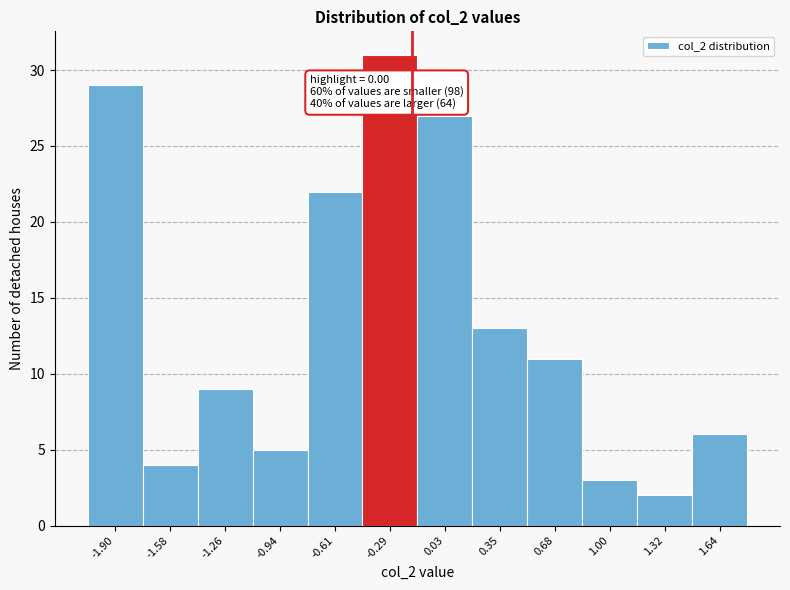

Reading left to right, list all the values displayed in this chart.

29	4	9	5	22	31	27	13	11	3	2	6